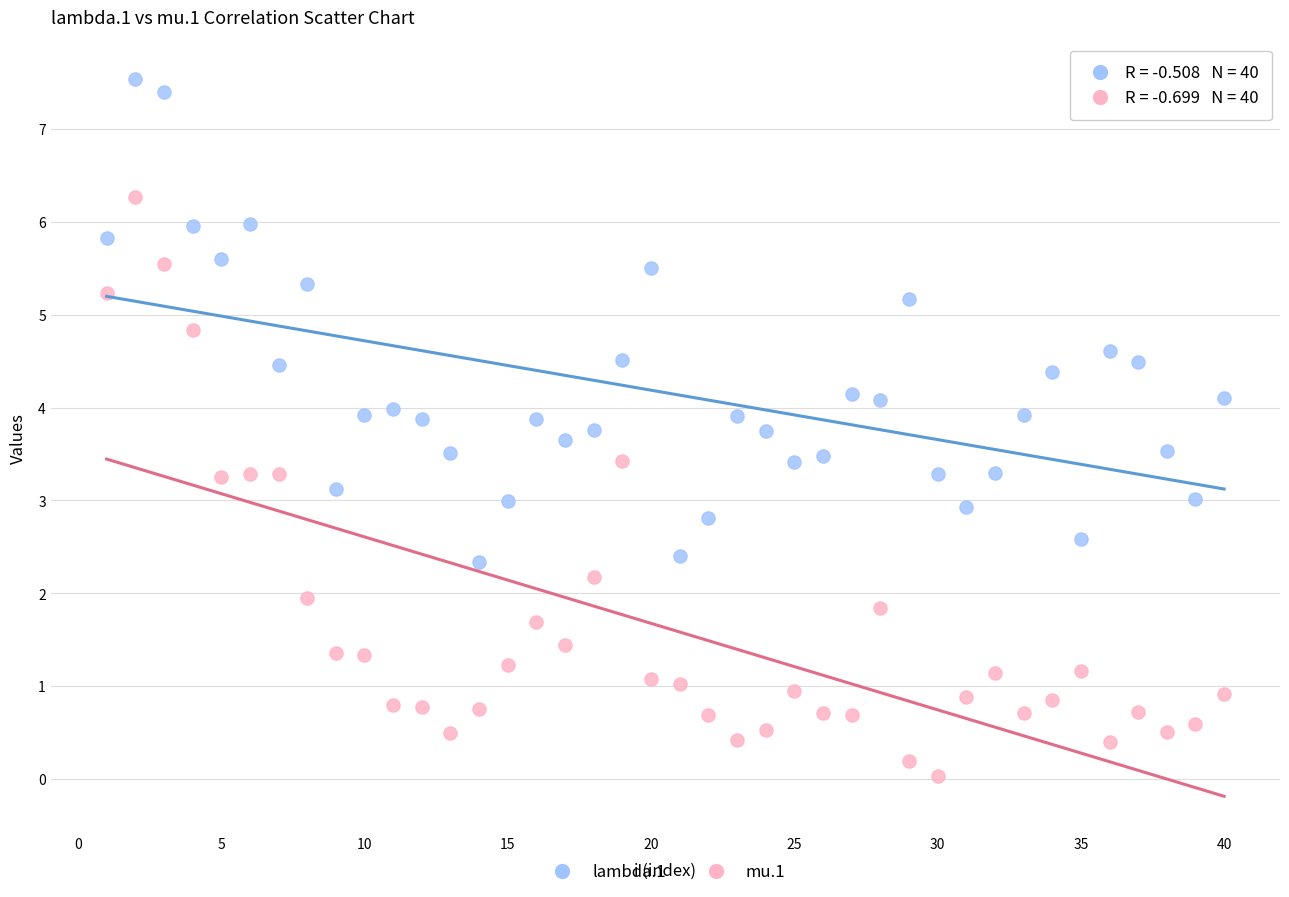

Which series contains the lowest Y value?

mu.1